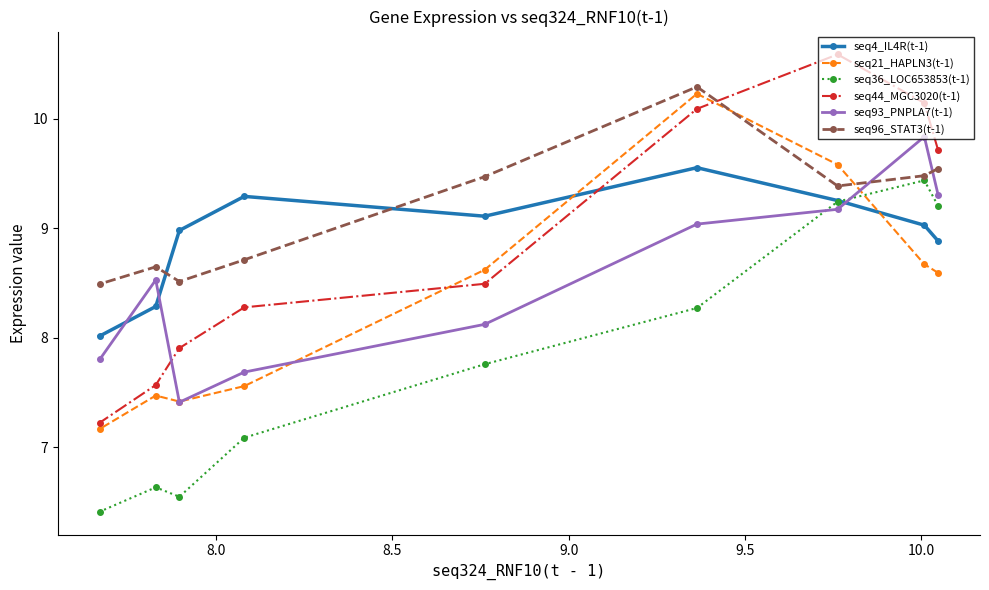

What is the average value of the seq21_HAPLN3(t-1) series?

8.4